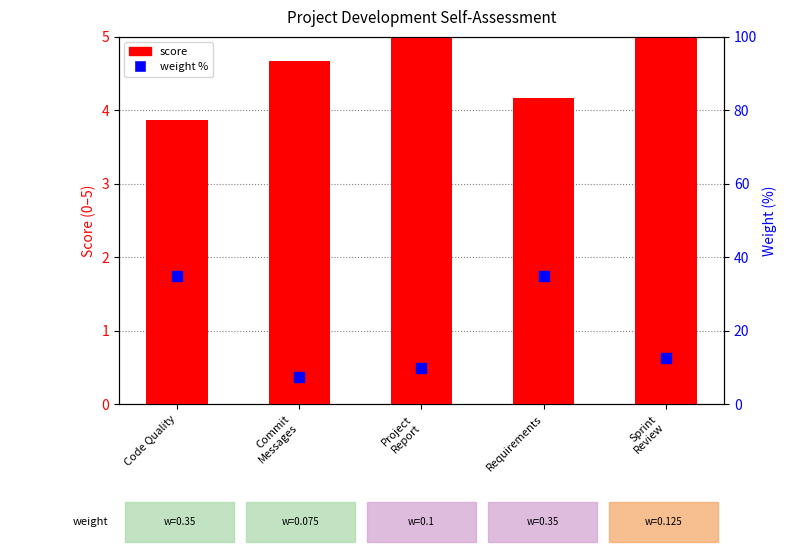

What is the total value across all series at Requirements?

39.2